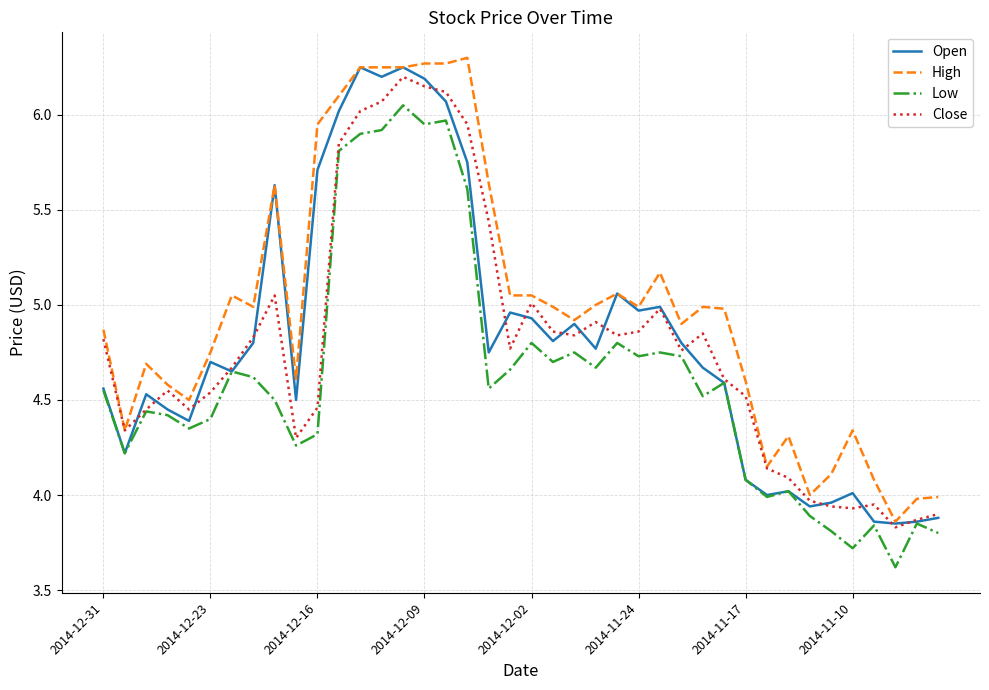

True or false: High and Low cross at least once.

False